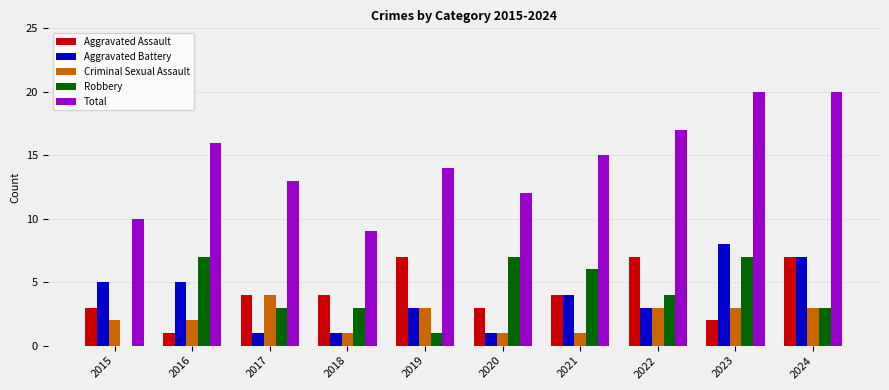

The Criminal Sexual Assault series shows 2 at 2015. True or false?

True